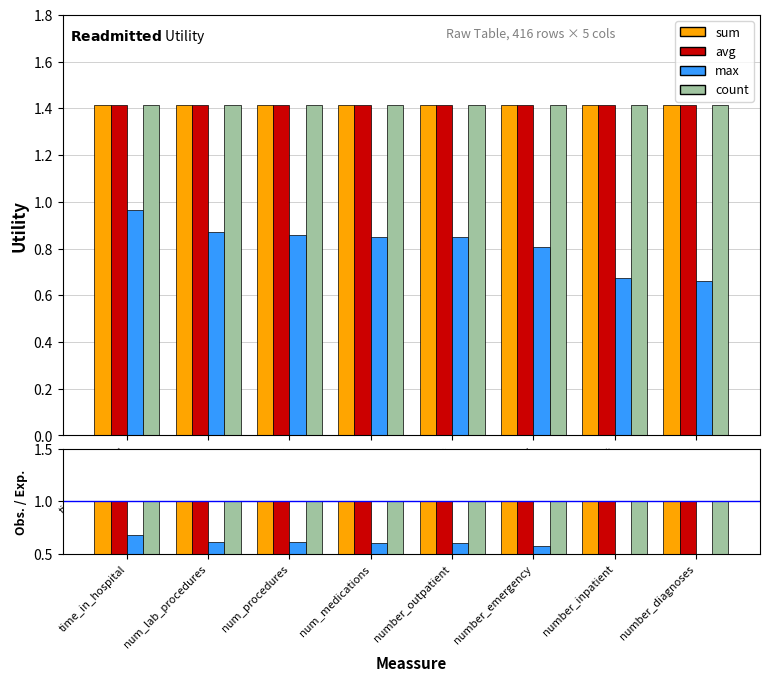

At which category is the sum across all series the highest?

time_in_hospital